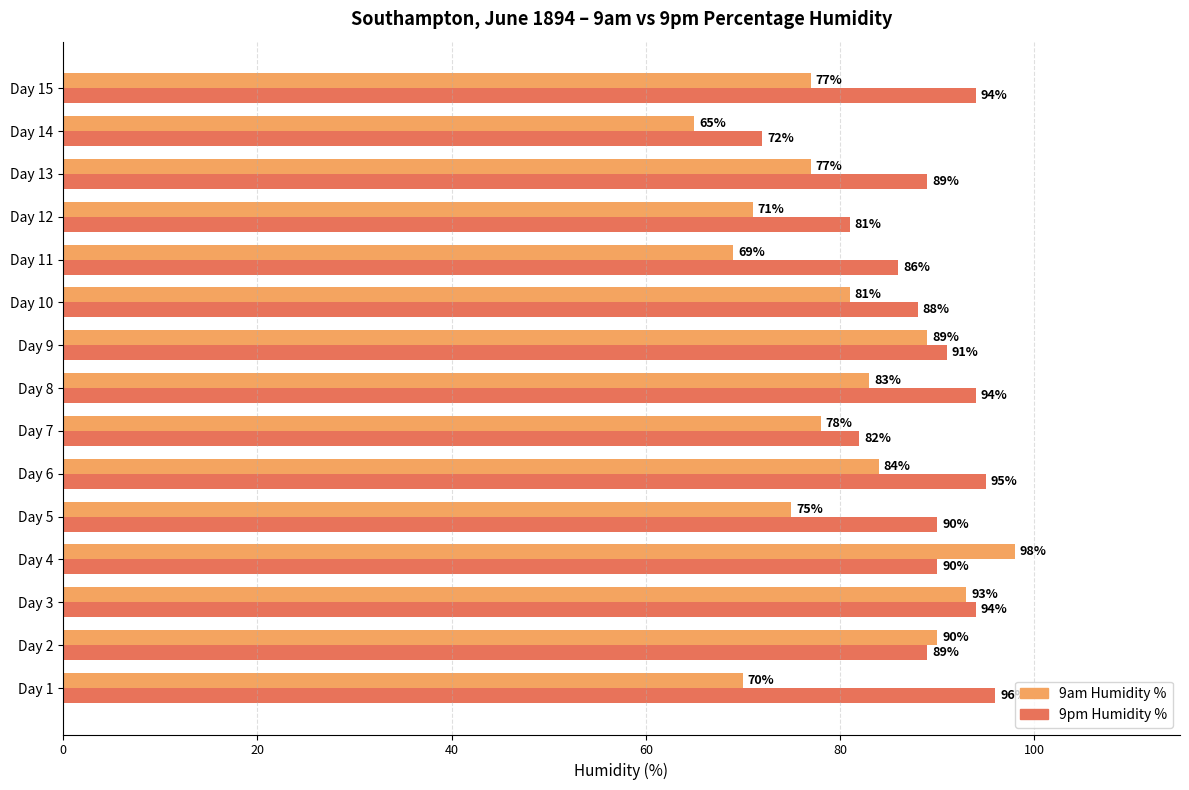

What is the smallest value displayed?

65